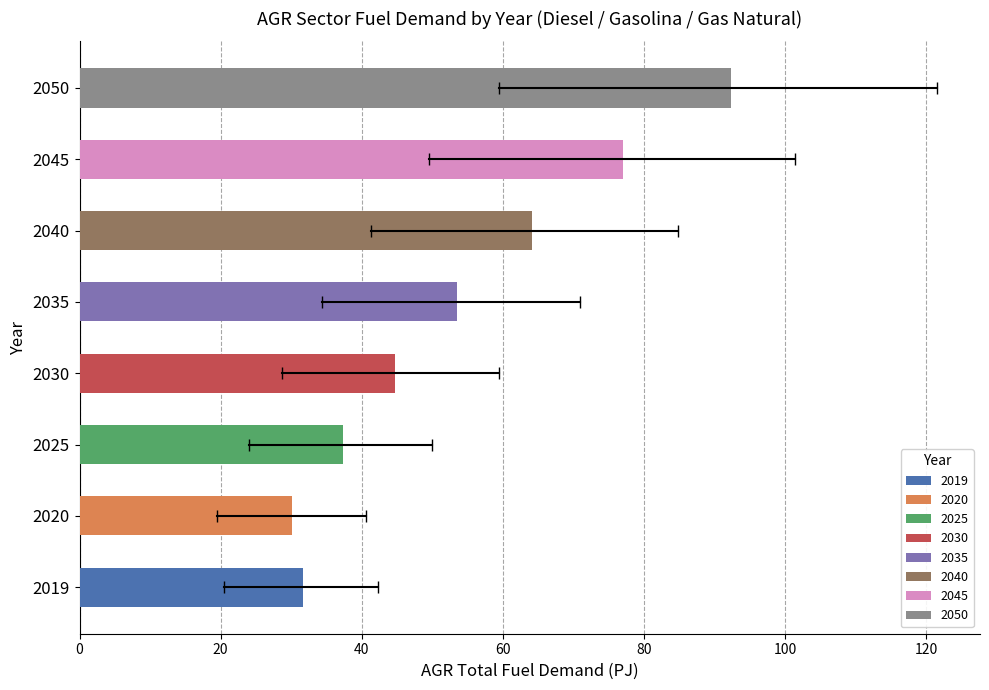

What is the greatest value displayed?

92.3